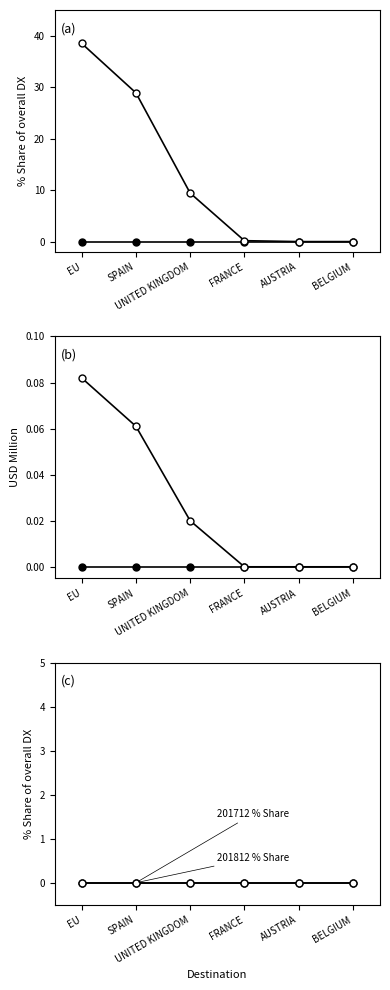

At EU, list the series in order from largest to smallest.

201912 % Share, 201912 USD M, 201612 % Share, 201612 USD M, 201712 % Share, 201812 % Share